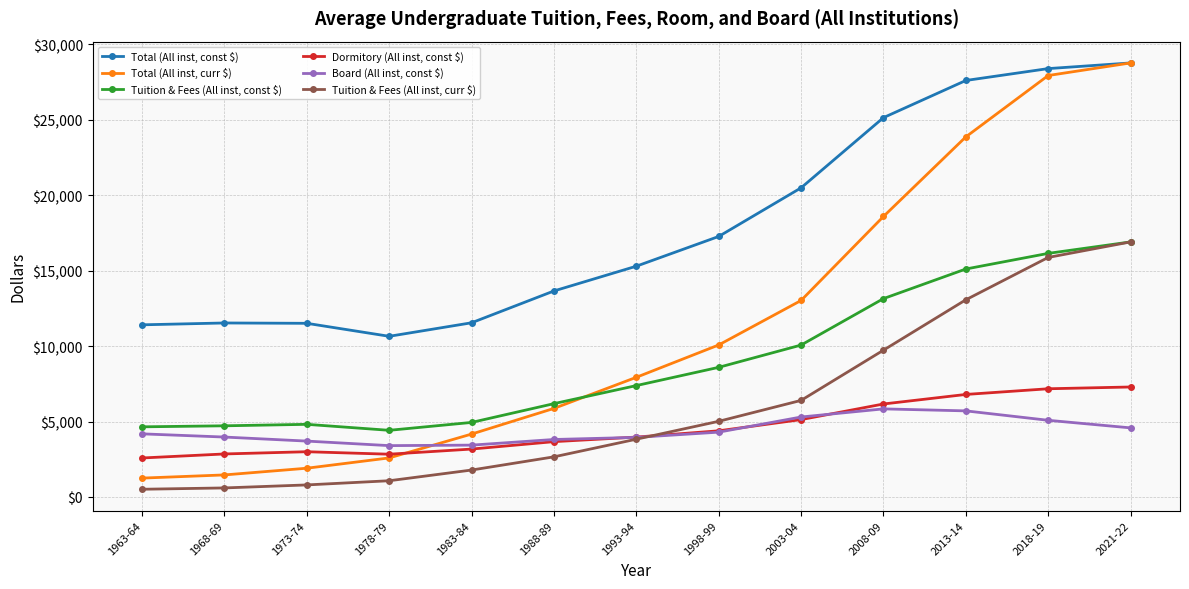

Does the chart display data point markers on the line(s)?

Yes